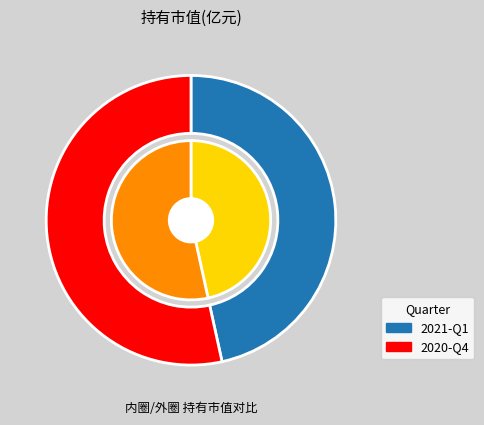

Which category has the smallest portion of the pie?

2021-Q1